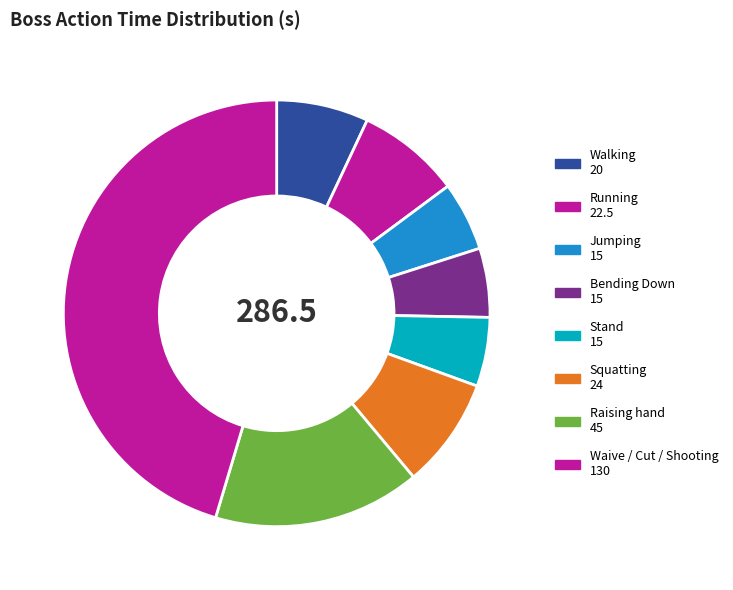

To the nearest percent, what portion does Waive / Cut / Shooting represent?

45%